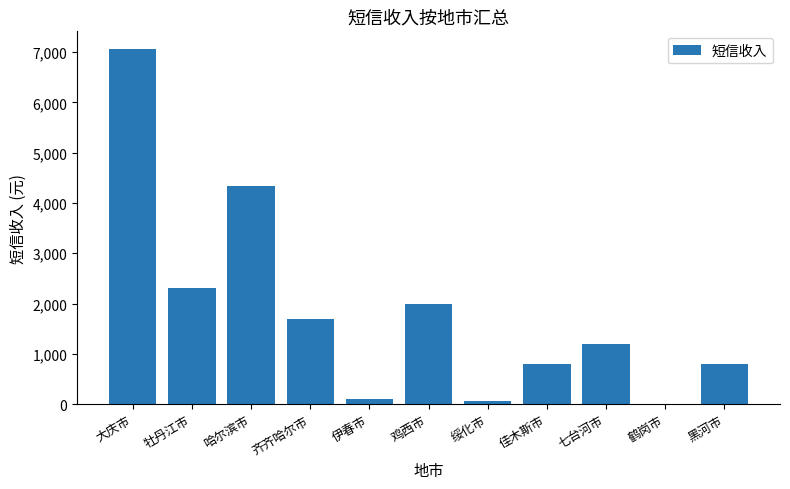

What is the sum of all values?

20385.3